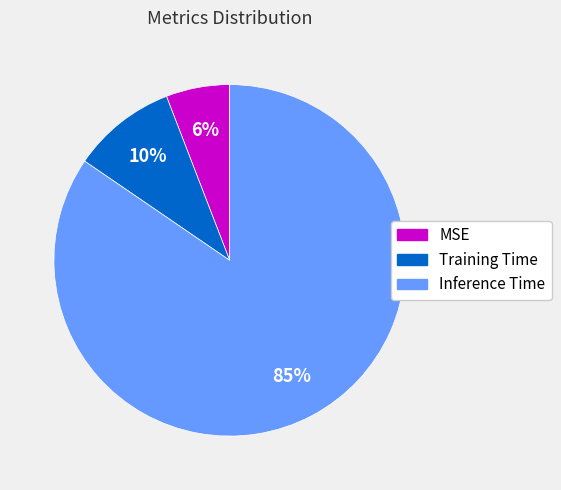

Between Training Time and Inference Time, which is larger?

Inference Time